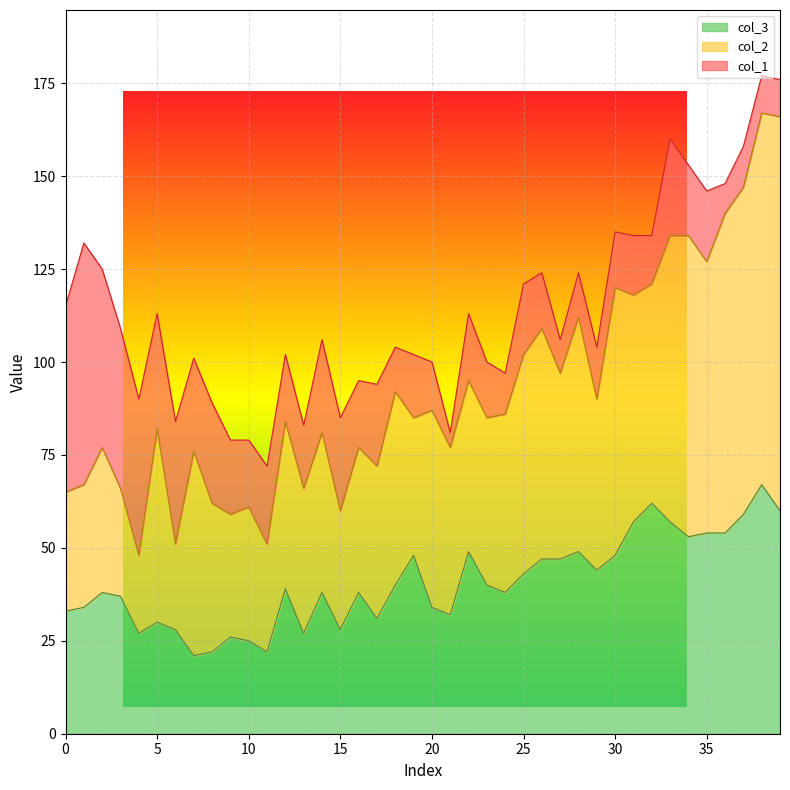

What is the sum of all col_3 values?

1626